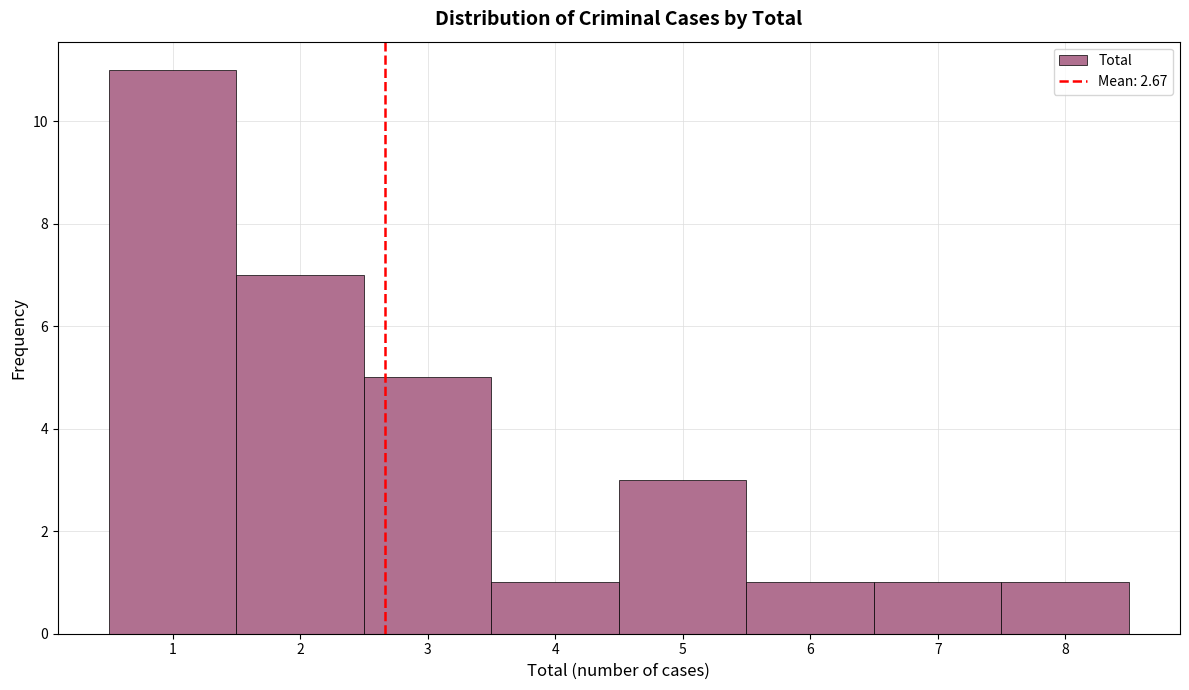

What is the height of the bar covering 0.5 to 1.5 on the x-axis? The values are not printed on the chart, so give them approximately, as read against the axis.

11